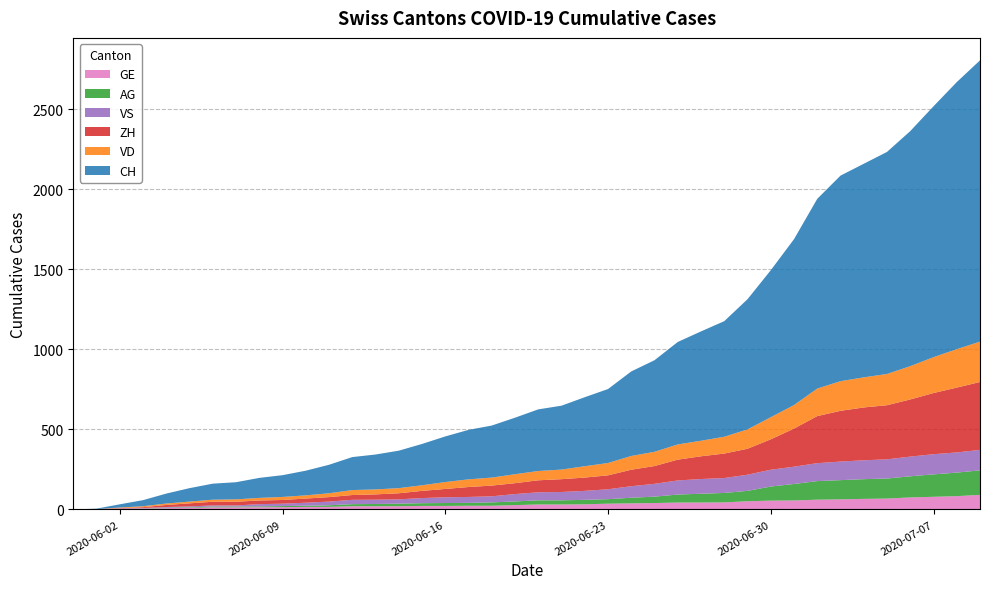

Reading left to right, extract all data points from this chart.

CH: 2020-05-31=0	2020-06-01=3	2020-06-02=20	2020-06-03=38	2020-06-04=62	2020-06-05=84	2020-06-06=100	2020-06-07=107	2020-06-08=125	2020-06-09=136	2020-06-10=154	2020-06-11=178	2020-06-12=206	2020-06-13=218	2020-06-14=234	2020-06-15=258	2020-06-16=285	2020-06-17=309	2020-06-18=325	2020-06-19=353	2020-06-20=385	2020-06-21=399	2020-06-22=431	2020-06-23=462	2020-06-24=528	2020-06-25=572	2020-06-26=640	2020-06-27=683	2020-06-28=722	2020-06-29=813	2020-06-30=918	2020-07-01=1036	2020-07-02=1185	2020-07-03=1284	2020-07-04=1334	2020-07-05=1387	2020-07-06=1468	2020-07-07=1567	2020-07-08=1668	2020-07-09=1757
VD: 2020-05-31=0	2020-06-01=0	2020-06-02=4	2020-06-03=6	2020-06-04=9	2020-06-05=11	2020-06-06=13	2020-06-07=15	2020-06-08=16	2020-06-09=19	2020-06-10=20	2020-06-11=24	2020-06-12=31	2020-06-13=31	2020-06-14=32	2020-06-15=35	2020-06-16=43	2020-06-17=48	2020-06-18=50	2020-06-19=56	2020-06-20=58	2020-06-21=60	2020-06-22=71	2020-06-23=77	2020-06-24=86	2020-06-25=89	2020-06-26=95	2020-06-27=97	2020-06-28=105	2020-06-29=121	2020-06-30=138	2020-07-01=147	2020-07-02=172	2020-07-03=185	2020-07-04=188	2020-07-05=195	2020-07-06=208	2020-07-07=224	2020-07-08=240	2020-07-09=252
ZH: 2020-05-31=0	2020-06-01=0	2020-06-02=2	2020-06-03=5	2020-06-04=13	2020-06-05=19	2020-06-06=23	2020-06-07=23	2020-06-08=23	2020-06-09=23	2020-06-10=26	2020-06-11=28	2020-06-12=30	2020-06-13=33	2020-06-14=38	2020-06-15=45	2020-06-16=52	2020-06-17=62	2020-06-18=67	2020-06-19=68	2020-06-20=75	2020-06-21=80	2020-06-22=83	2020-06-23=87	2020-06-24=103	2020-06-25=111	2020-06-26=130	2020-06-27=142	2020-06-28=153	2020-06-29=162	2020-06-30=190	2020-07-01=238	2020-07-02=294	2020-07-03=317	2020-07-04=330	2020-07-05=338	2020-07-06=357	2020-07-07=382	2020-07-08=405	2020-07-09=424
VS: 2020-05-31=0	2020-06-01=1	2020-06-02=2	2020-06-03=2	2020-06-04=4	2020-06-05=6	2020-06-06=7	2020-06-07=7	2020-06-08=14	2020-06-09=15	2020-06-10=19	2020-06-11=23	2020-06-12=27	2020-06-13=27	2020-06-14=27	2020-06-15=32	2020-06-16=36	2020-06-17=37	2020-06-18=38	2020-06-19=46	2020-06-20=50	2020-06-21=52	2020-06-22=56	2020-06-23=62	2020-06-24=72	2020-06-25=80	2020-06-26=88	2020-06-27=92	2020-06-28=93	2020-06-29=101	2020-06-30=105	2020-07-01=108	2020-07-02=112	2020-07-03=116	2020-07-04=118	2020-07-05=120	2020-07-06=123	2020-07-07=126	2020-07-08=126	2020-07-09=128
AG: 2020-05-31=0	2020-06-01=0	2020-06-02=0	2020-06-03=1	2020-06-04=3	2020-06-05=3	2020-06-06=5	2020-06-07=5	2020-06-08=5	2020-06-09=7	2020-06-10=7	2020-06-11=10	2020-06-12=13	2020-06-13=14	2020-06-14=16	2020-06-15=17	2020-06-16=18	2020-06-17=18	2020-06-18=21	2020-06-19=23	2020-06-20=26	2020-06-21=26	2020-06-22=28	2020-06-23=28	2020-06-24=35	2020-06-25=40	2020-06-26=50	2020-06-27=55	2020-06-28=59	2020-06-29=65	2020-06-30=88	2020-07-01=103	2020-07-02=116	2020-07-03=120	2020-07-04=123	2020-07-05=125	2020-07-06=132	2020-07-07=140	2020-07-08=147	2020-07-09=153
GE: 2020-05-31=0	2020-06-01=1	2020-06-02=4	2020-06-03=6	2020-06-04=8	2020-06-05=10	2020-06-06=13	2020-06-07=13	2020-06-08=14	2020-06-09=14	2020-06-10=16	2020-06-11=16	2020-06-12=20	2020-06-13=20	2020-06-14=20	2020-06-15=22	2020-06-16=22	2020-06-17=23	2020-06-18=23	2020-06-19=27	2020-06-20=31	2020-06-21=31	2020-06-22=32	2020-06-23=36	2020-06-24=38	2020-06-25=40	2020-06-26=43	2020-06-27=43	2020-06-28=44	2020-06-29=51	2020-06-30=55	2020-07-01=56	2020-07-02=61	2020-07-03=63	2020-07-04=66	2020-07-05=68	2020-07-06=75	2020-07-07=79	2020-07-08=83	2020-07-09=91